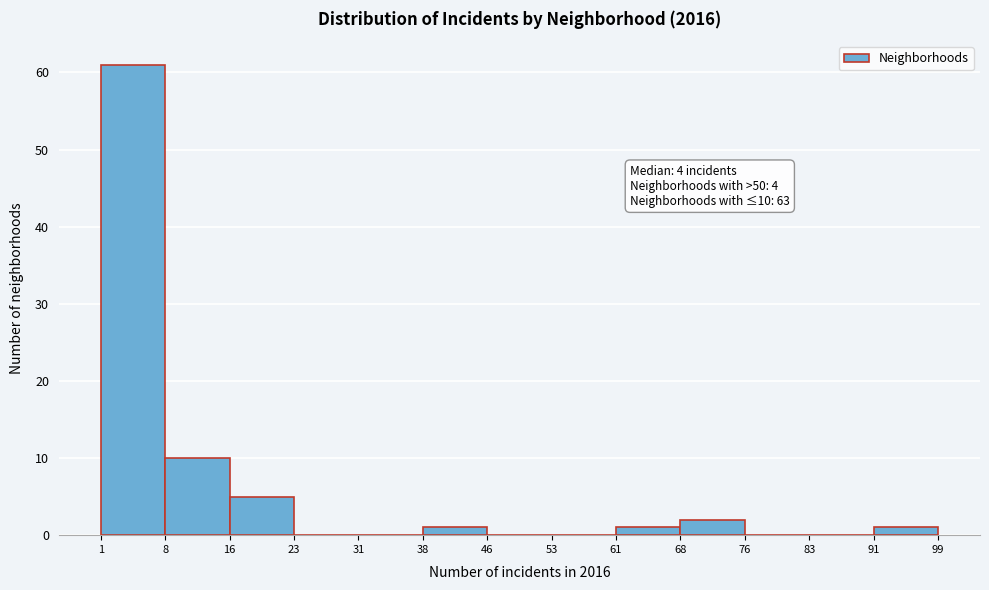

Which range on the x-axis has the tallest bar?

1 to 8